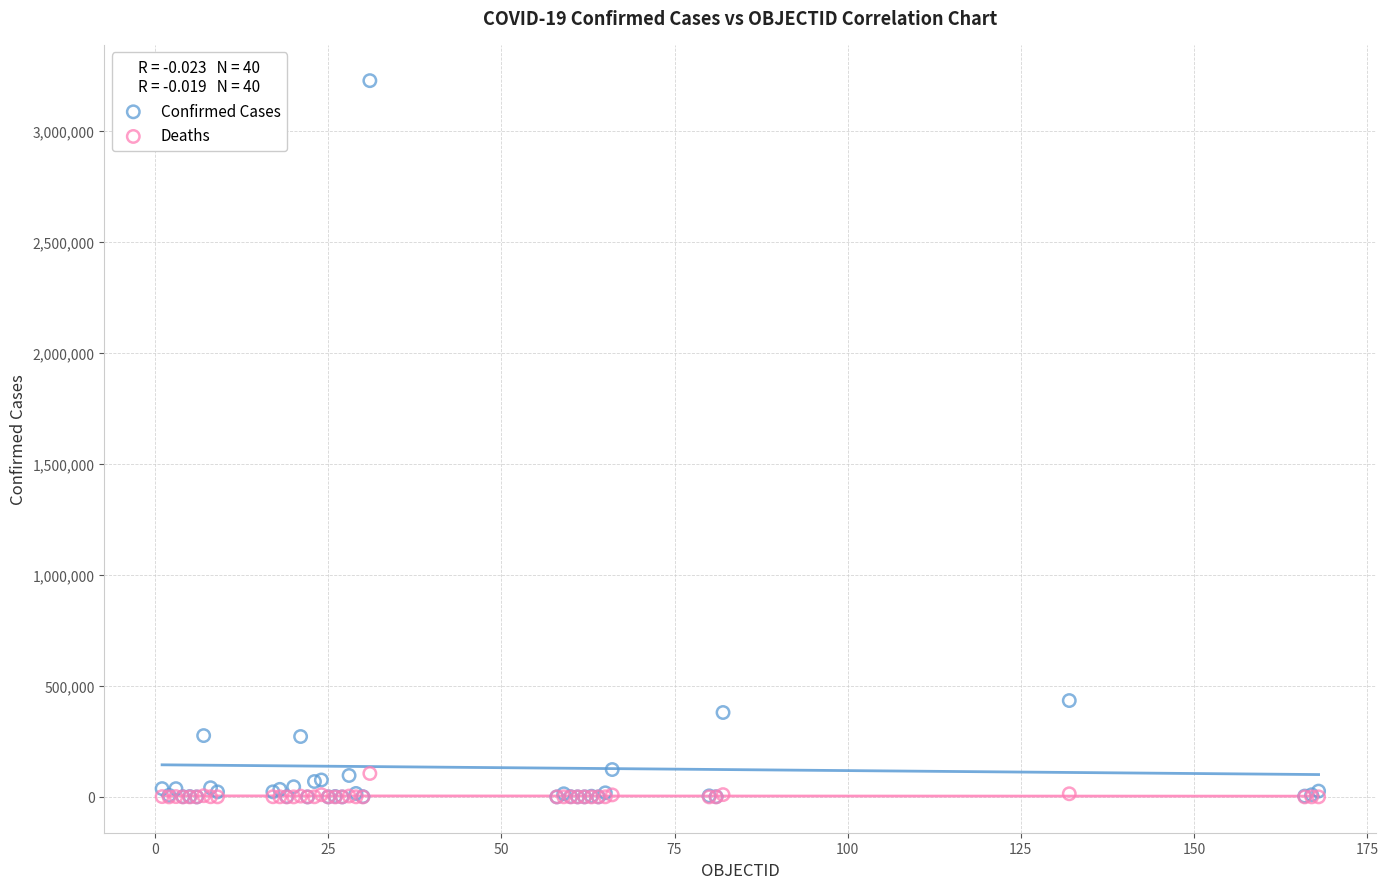

Across all series, what Y value is closest to 1612438?

433805